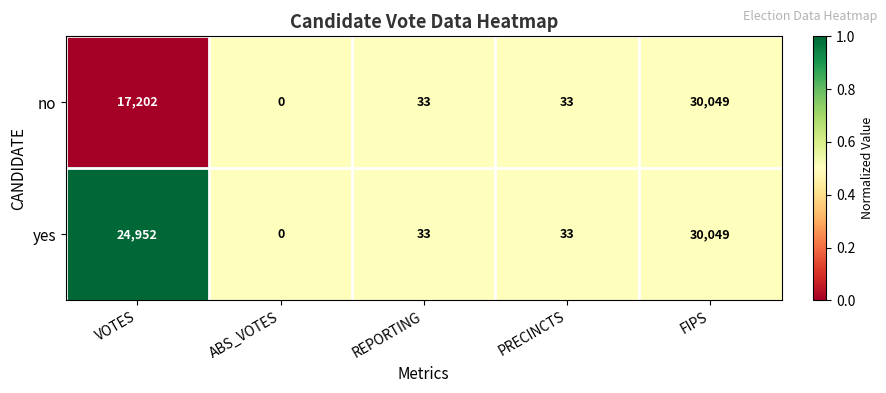

Which series has the largest total across all categories?

yes